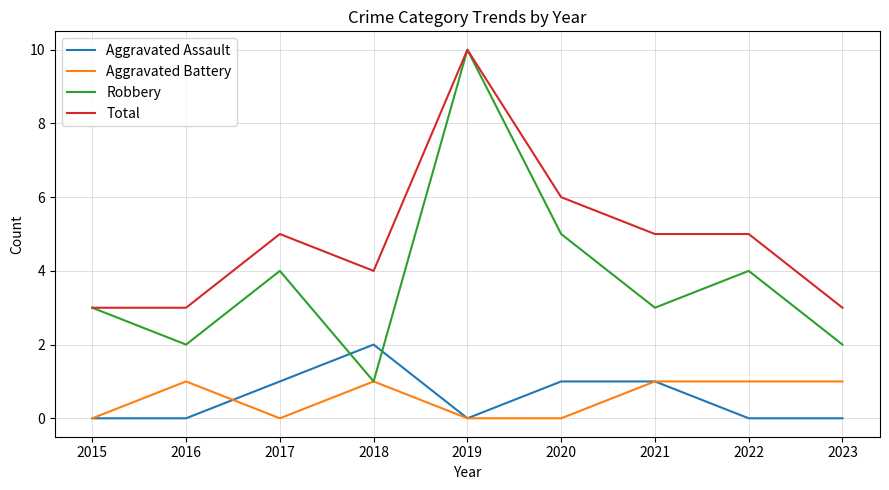

At 2022, list the series in order from smallest to largest.

Aggravated Assault, Aggravated Battery, Robbery, Total